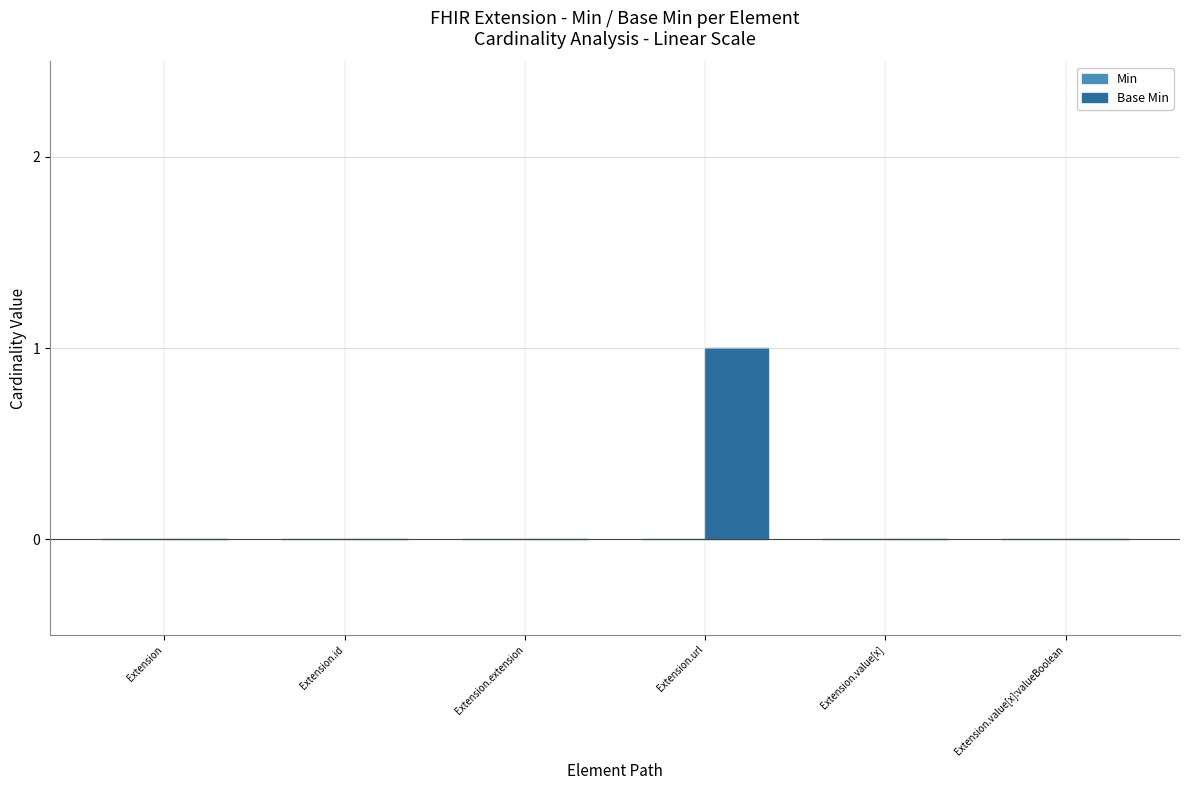

At which category does the chart reach its peak across all series?

Extension.url